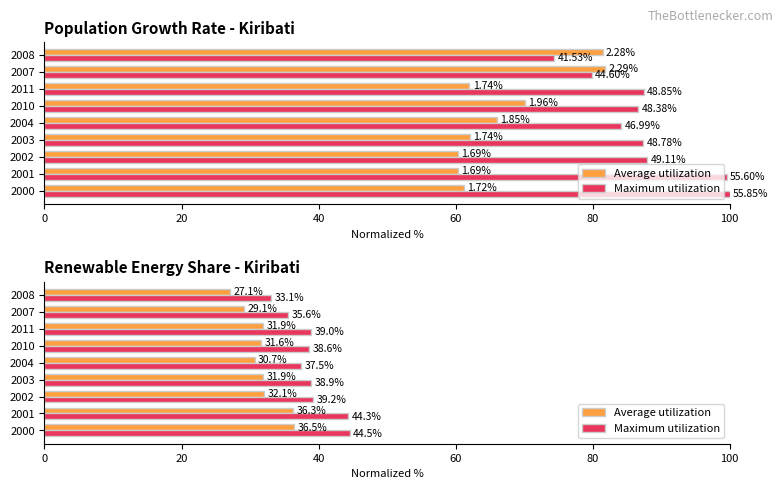

List the series in order of their overall mean, lowest first.

Average utilization, Maximum utilization